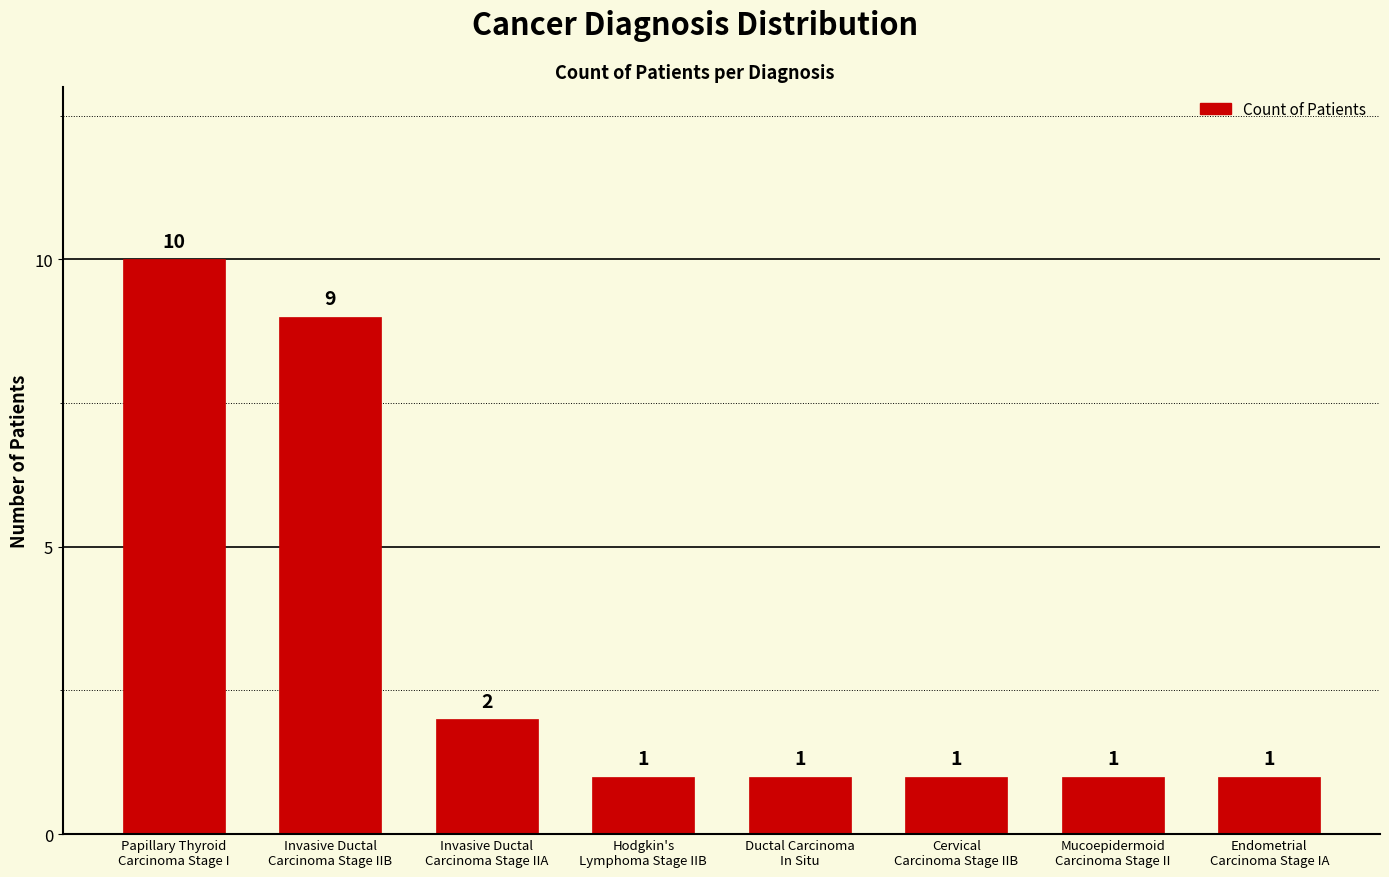

At which category does the chart reach its peak across all series?

Papillary Thyroid
Carcinoma Stage I